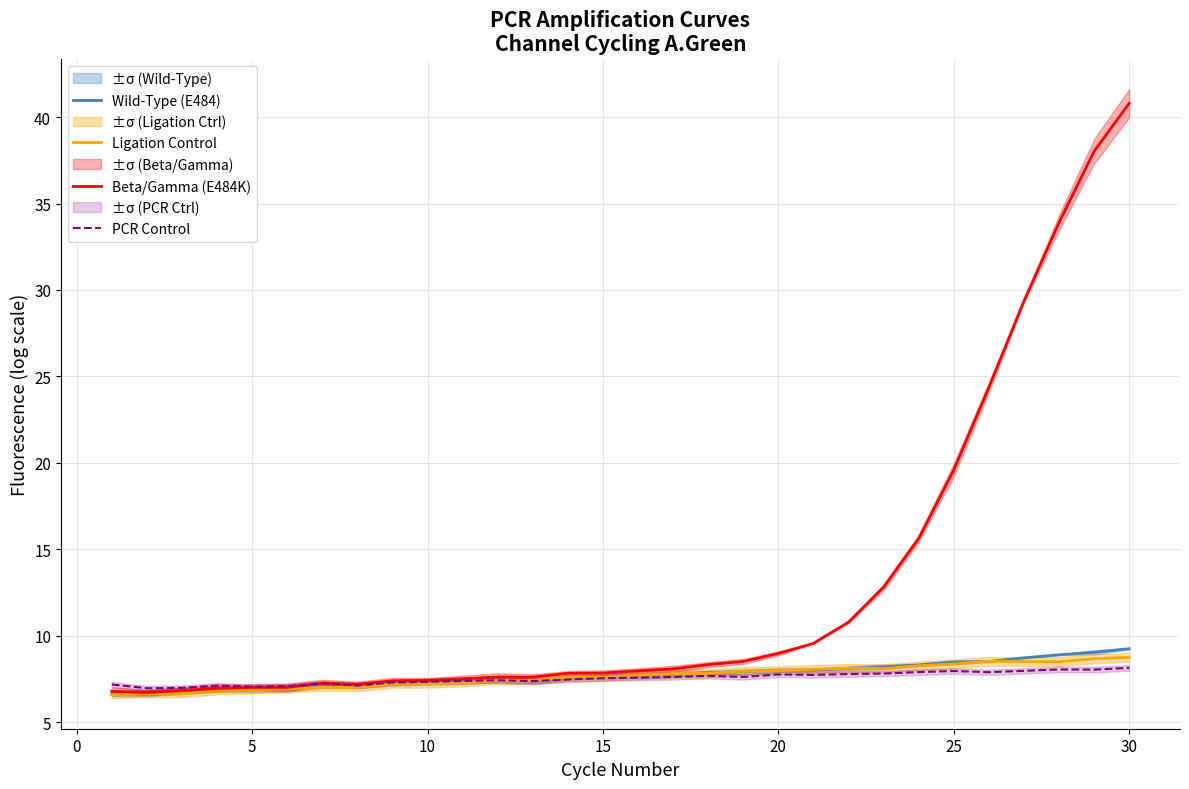

What is the minimum value for Wild-Type (E484)?

6.7